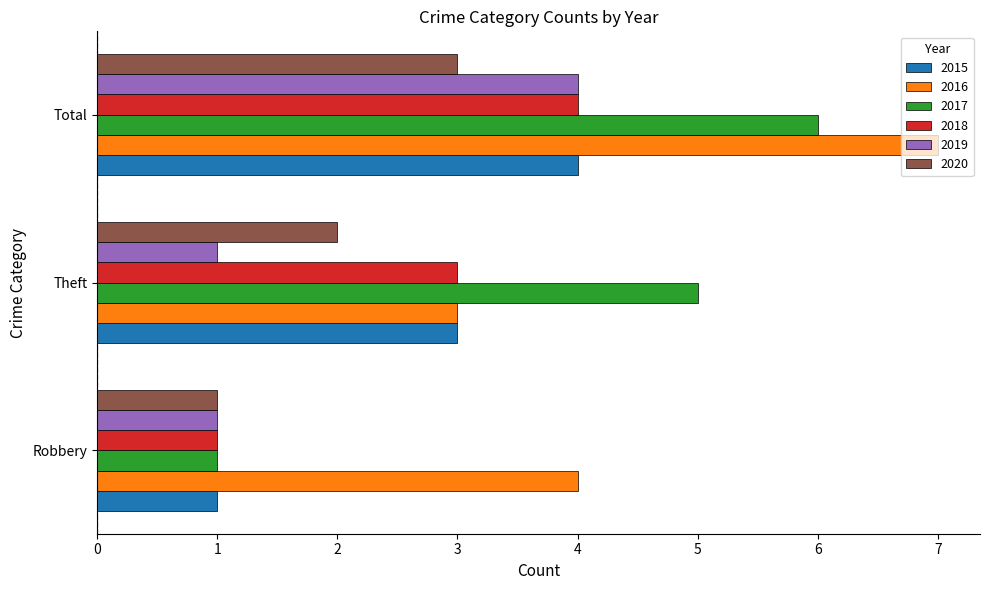

What is the maximum value shown in the chart?

7